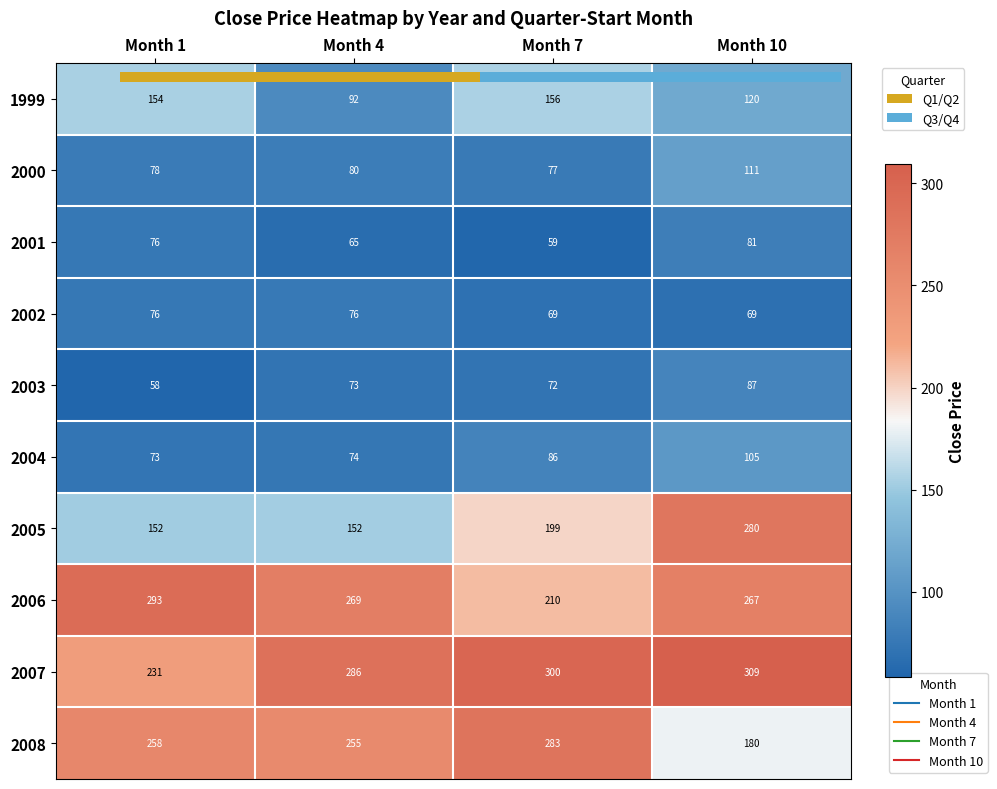

The value of 2001 at Month 4 is 65.0. True or false?

True